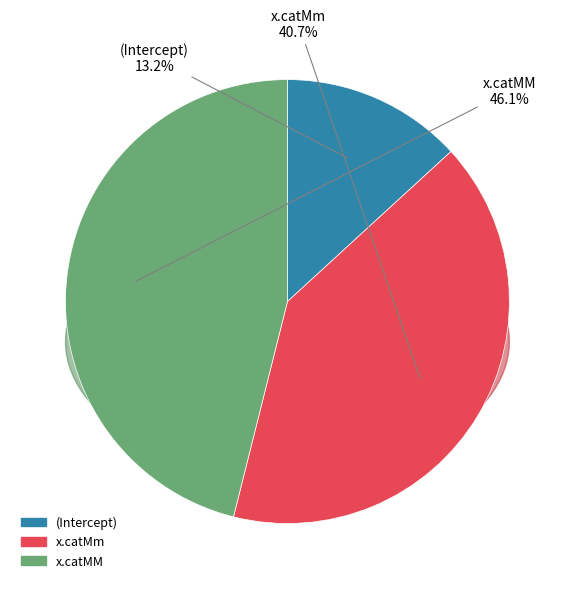

Which slice is the largest?

x.catMM